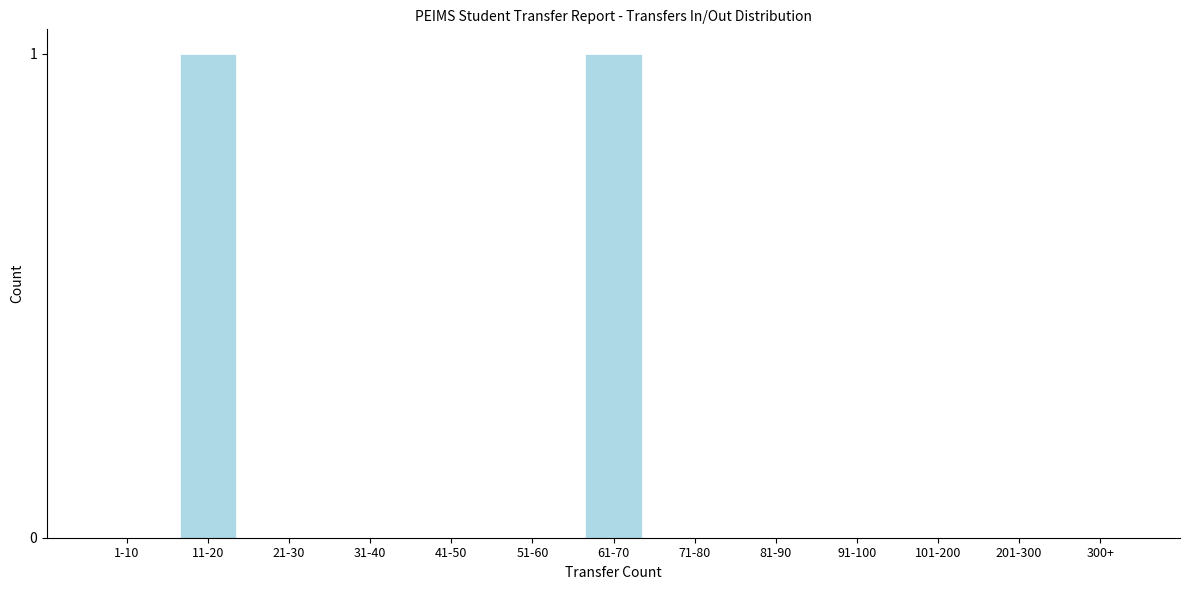

Reading right to left, transcribe all the data shown in this chart.

300+=0	201-300=0	101-200=0	91-100=0	81-90=0	71-80=0	61-70=1	51-60=0	41-50=0	31-40=0	21-30=0	11-20=1	1-10=0